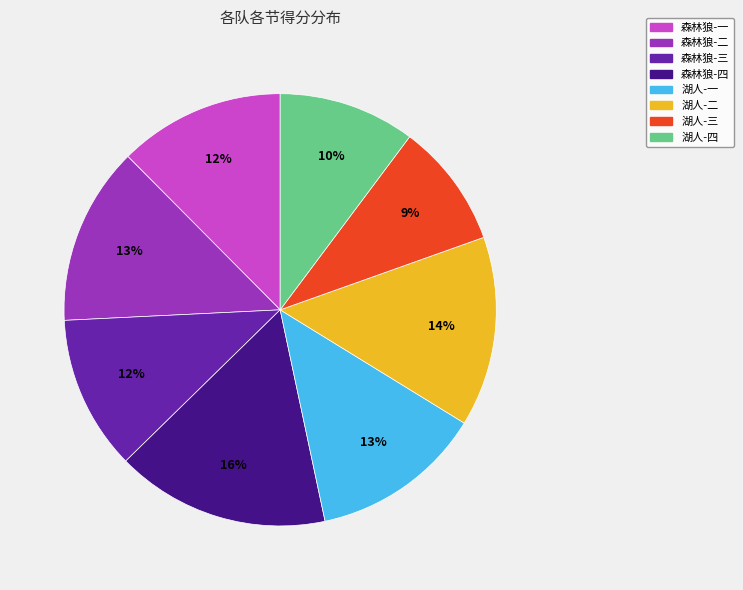

Which has a higher value, 森林狼-四 or 湖人-四?

森林狼-四